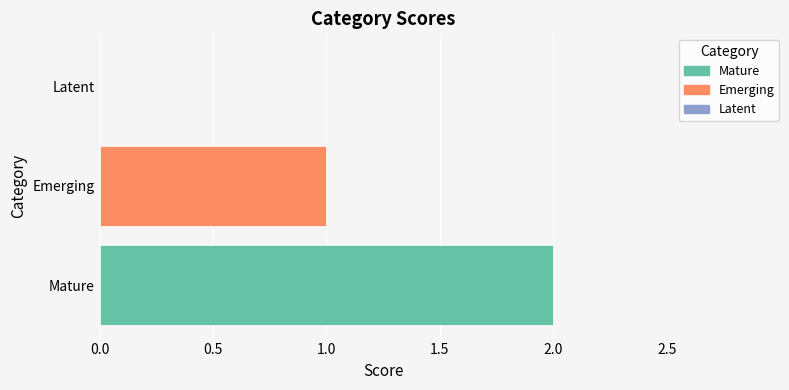

Reading bottom to top, what are all the values shown in this chart?

Mature=2	Emerging=1	Latent=0